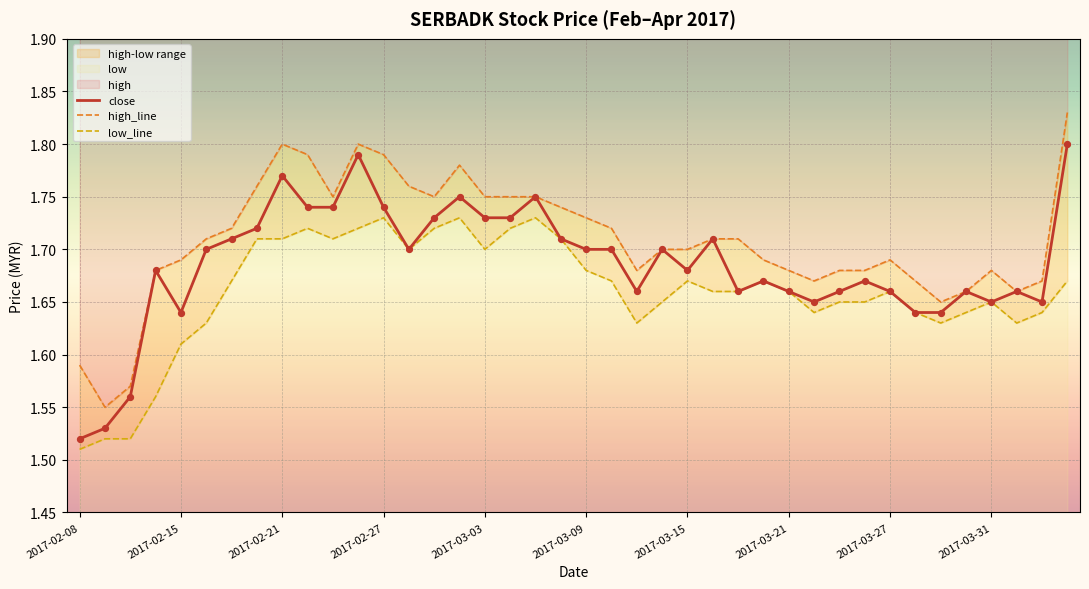

True or false: close has a value of 2.3 at 2017-03-31.

False